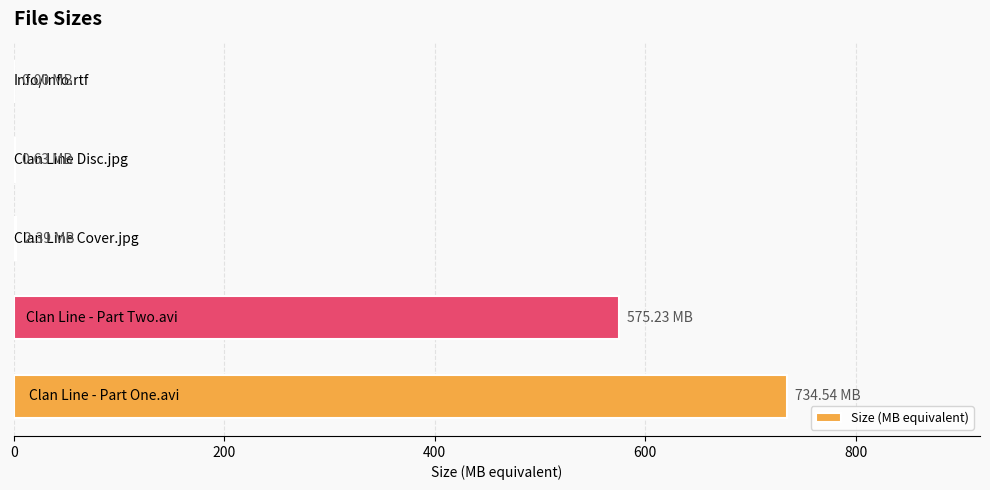

How many categories are shown in the chart?

5